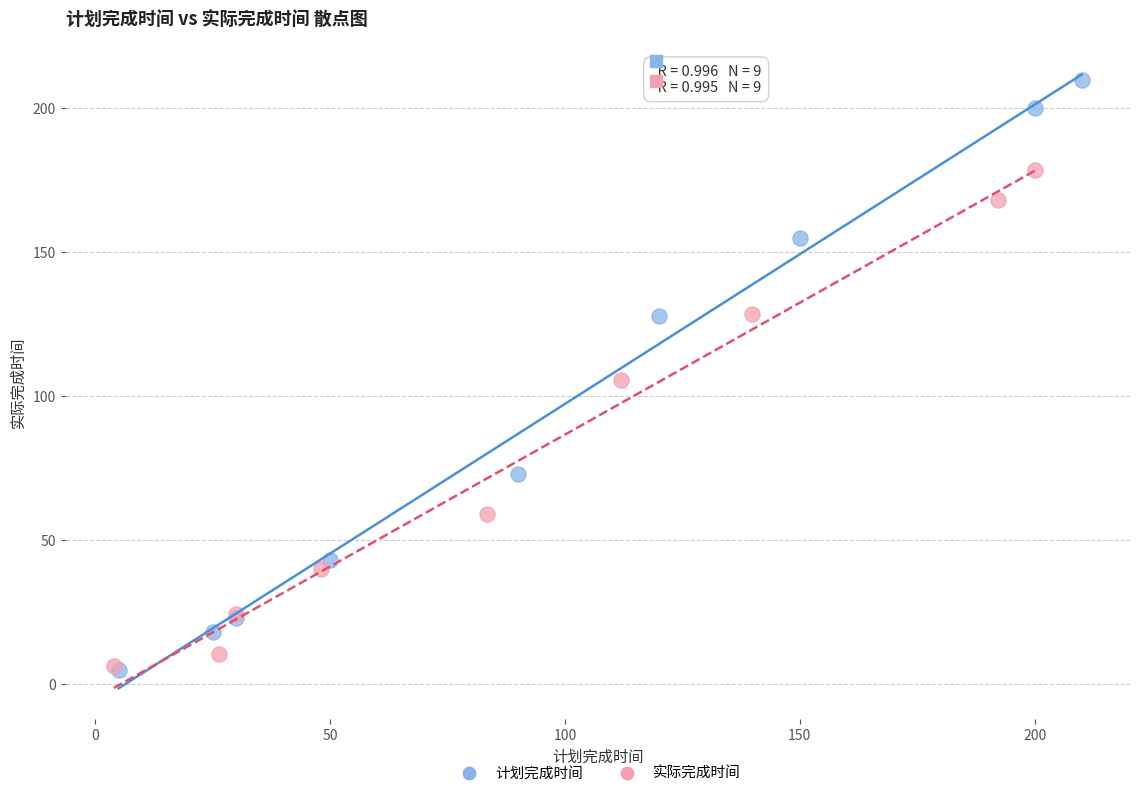

Which series has the largest Y range (max minus min)?

计划完成时间